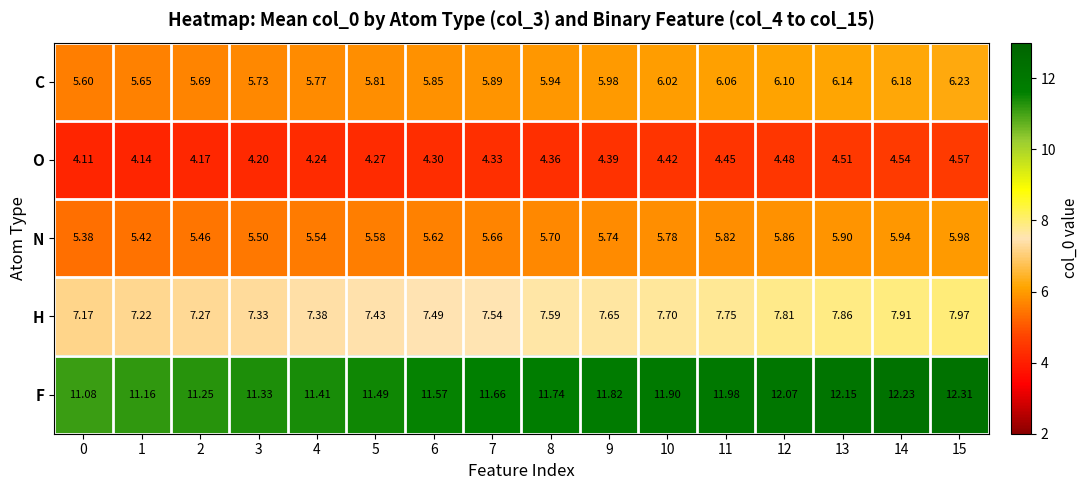

Which series has the largest range (max minus min)?

F